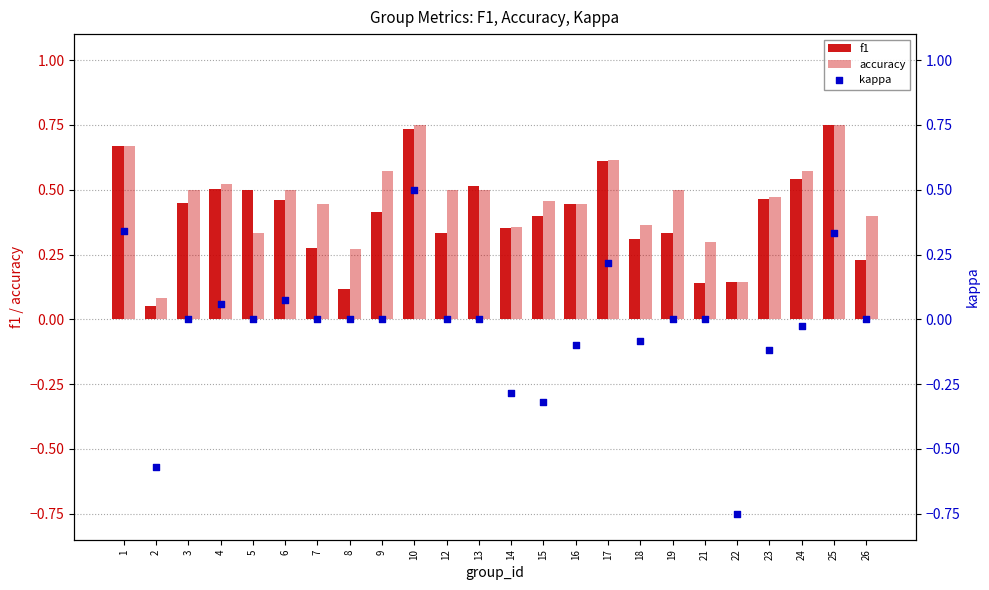

Which series reaches the maximum Y coordinate?

f1